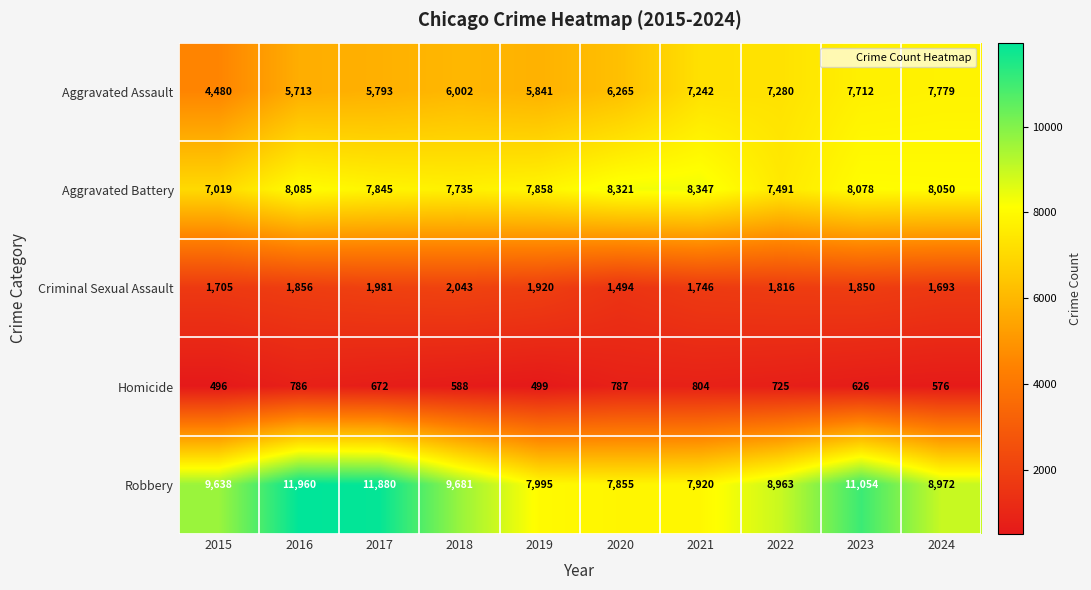

At how many categories does at least one series exceed 6414?

10